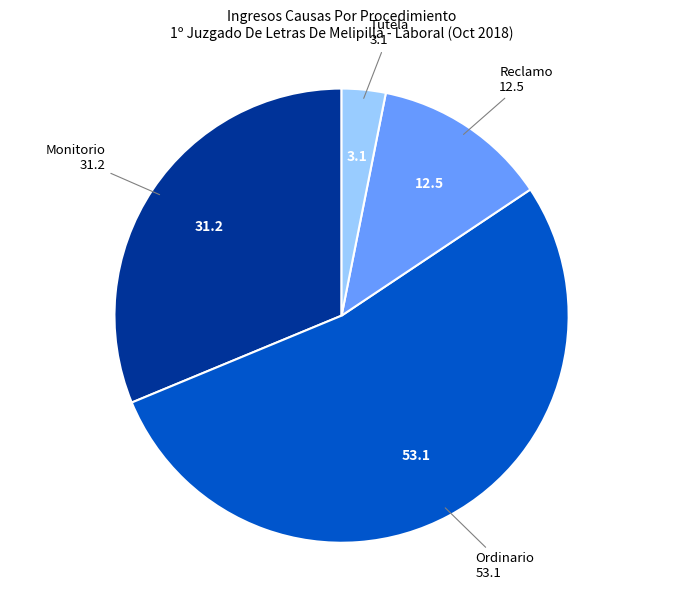

Is there a majority slice in this chart?

Yes